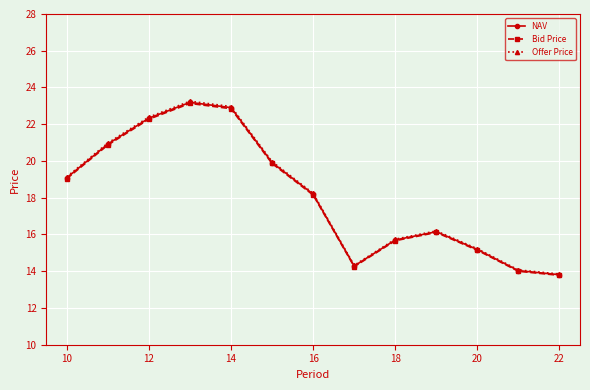

What is the value of the Offer Price point at the 11th from the left?

15.2